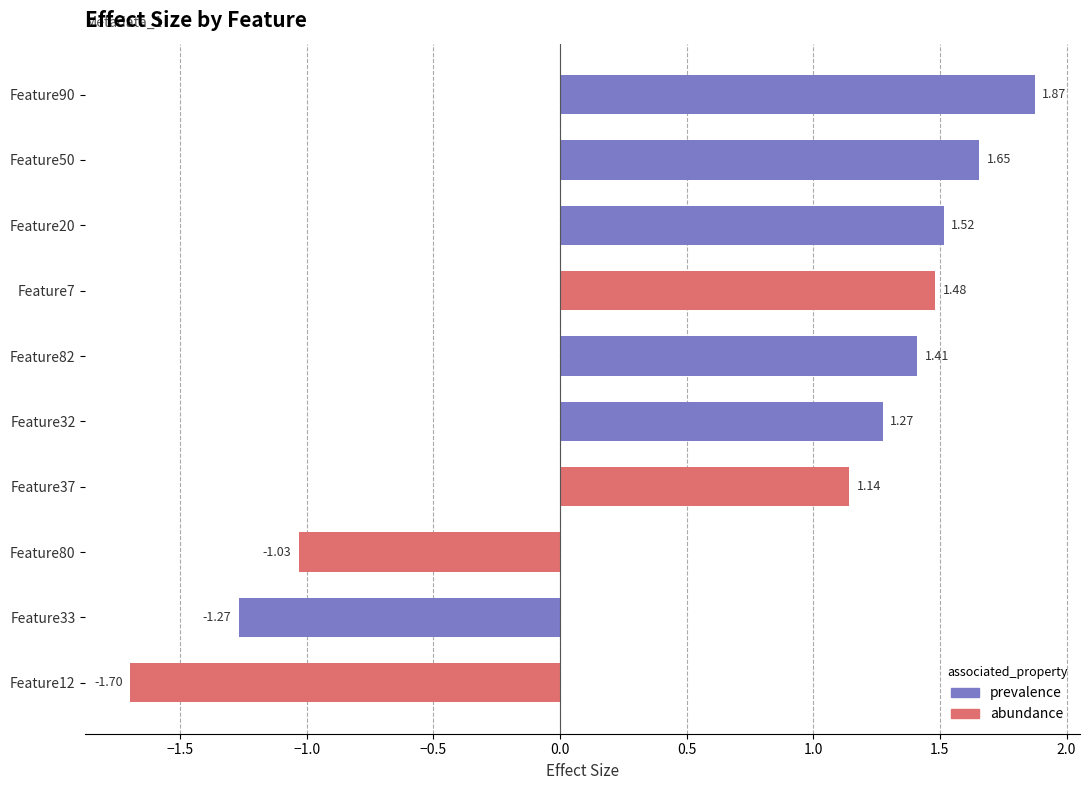

Are the bars grouped side by side (vs. stacked)?

No